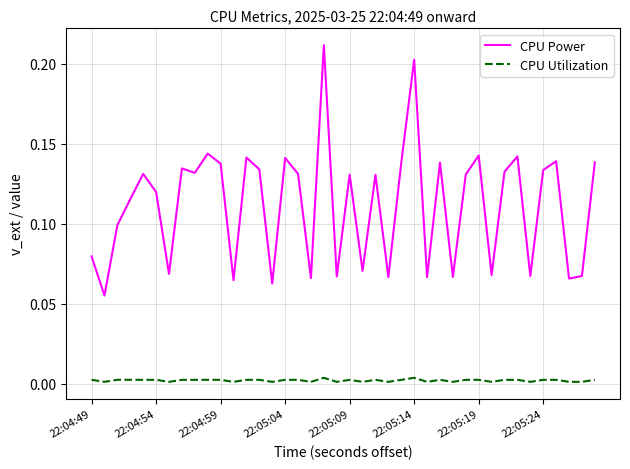

True or false: CPU Power and CPU Utilization intersect in this chart.

False